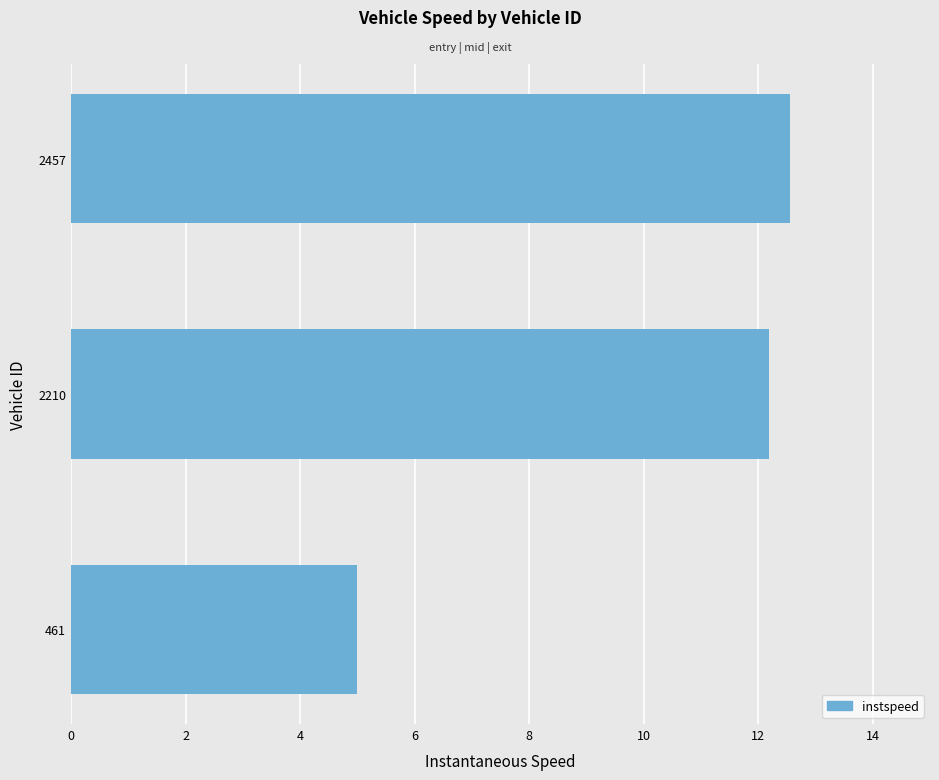

What is the average value?

9.9